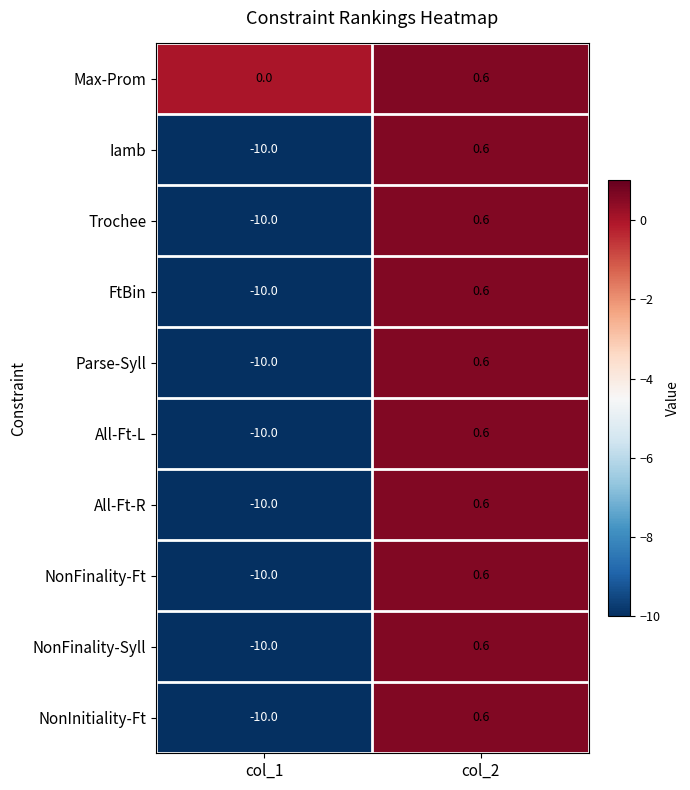

What is the total value across all series at col_2?

6.0